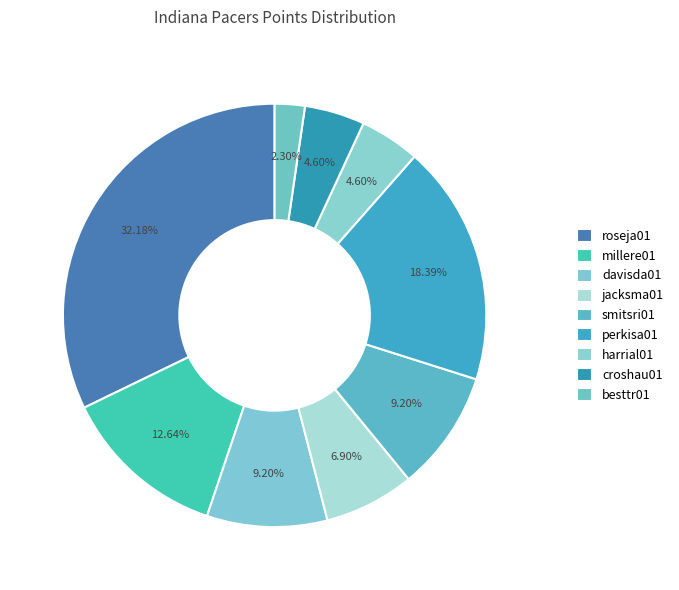

Is there any slice that represents more than half of the pie?

No